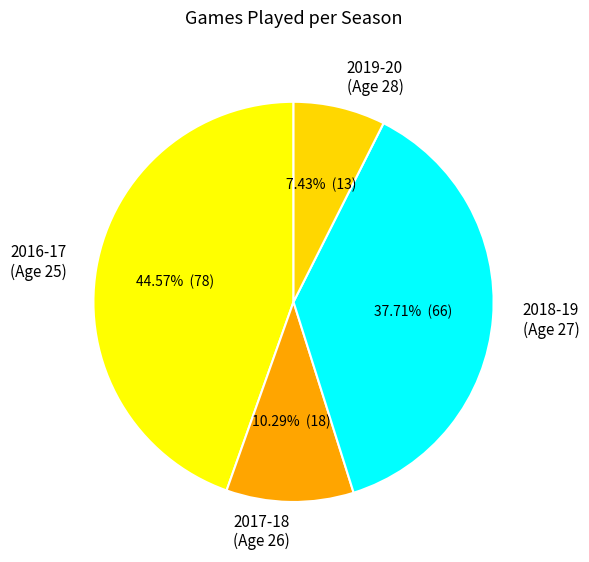

Rank the categories by value from lowest to highest.

28 (2019-20), 26 (2017-18), 27 (2018-19), 25 (2016-17)